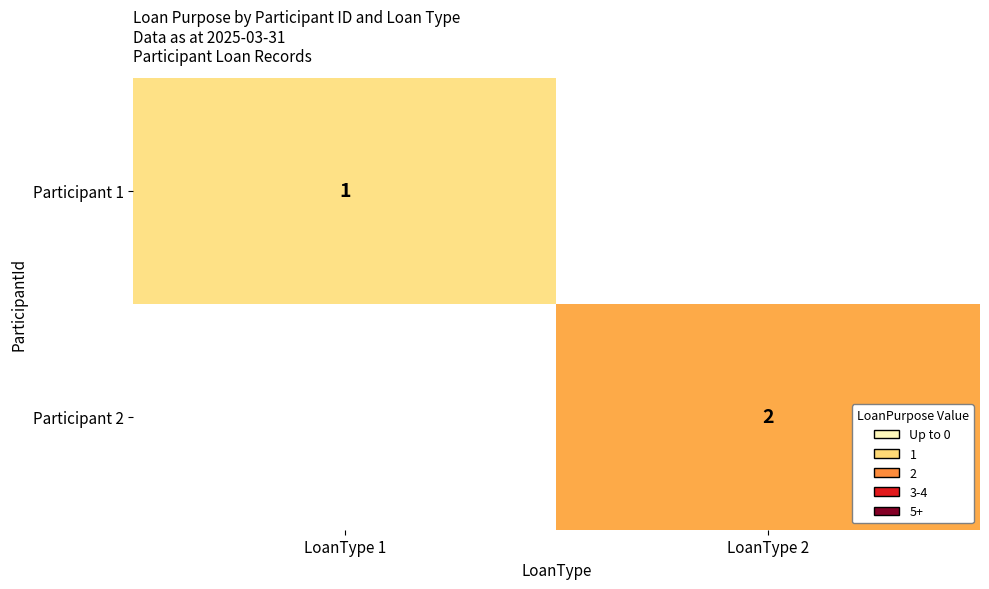

The value of Participant 1 at LoanType 1 is 1. True or false?

True